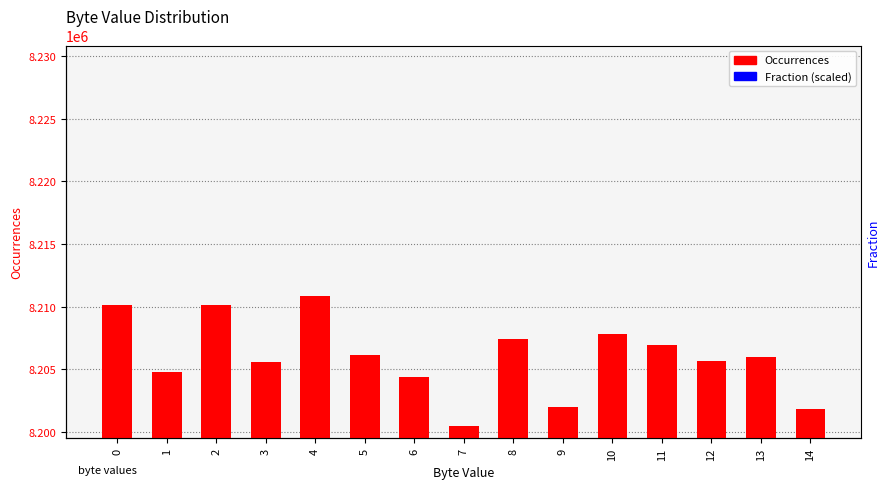

What are all the series names shown in the legend?

Occurrences, Fraction (scaled)